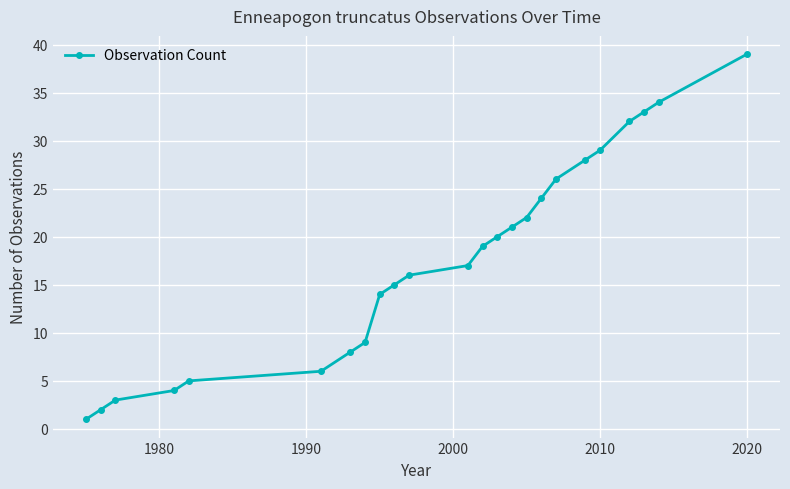

What is the value of the 7th point from the left?

8